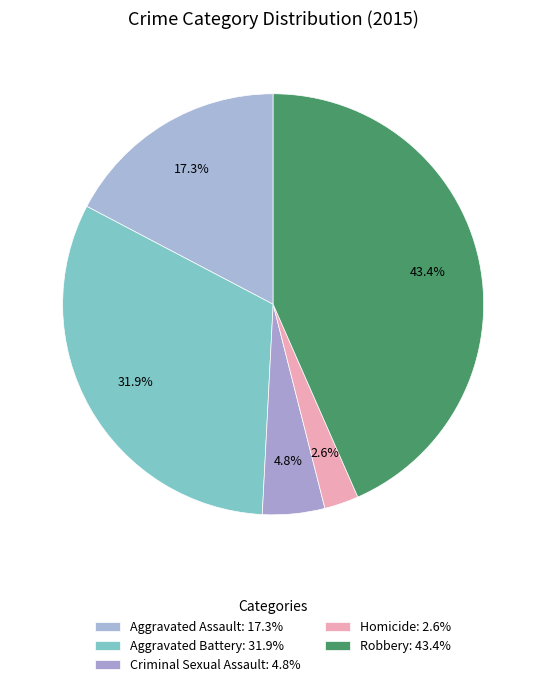

Which category has the smallest portion of the pie?

Homicide